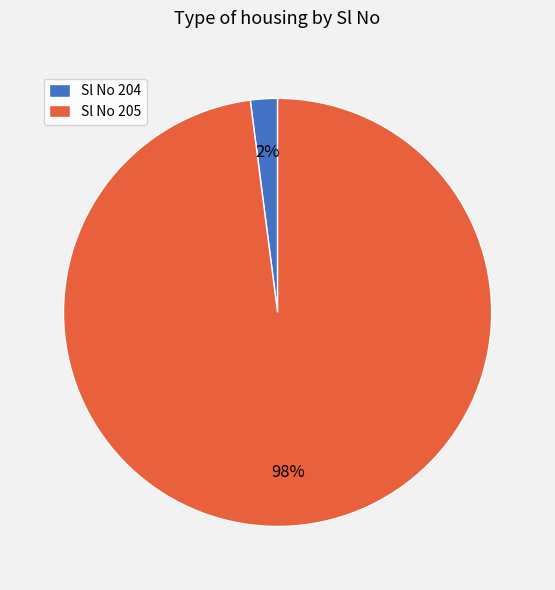

Between Sl No 204 and Sl No 205, which is larger?

Sl No 205